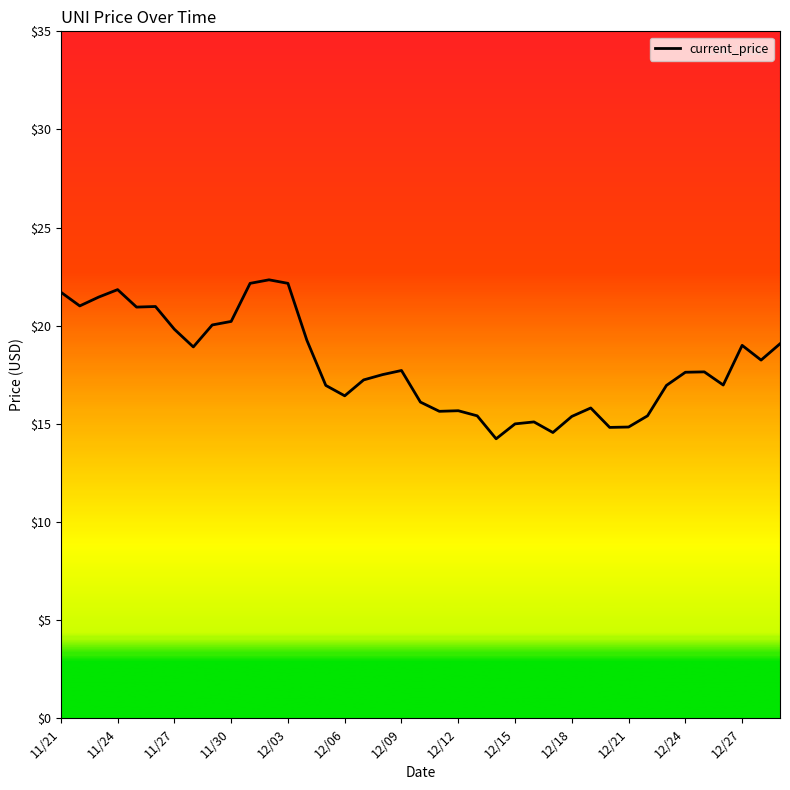

What is the greatest value displayed?

22.3